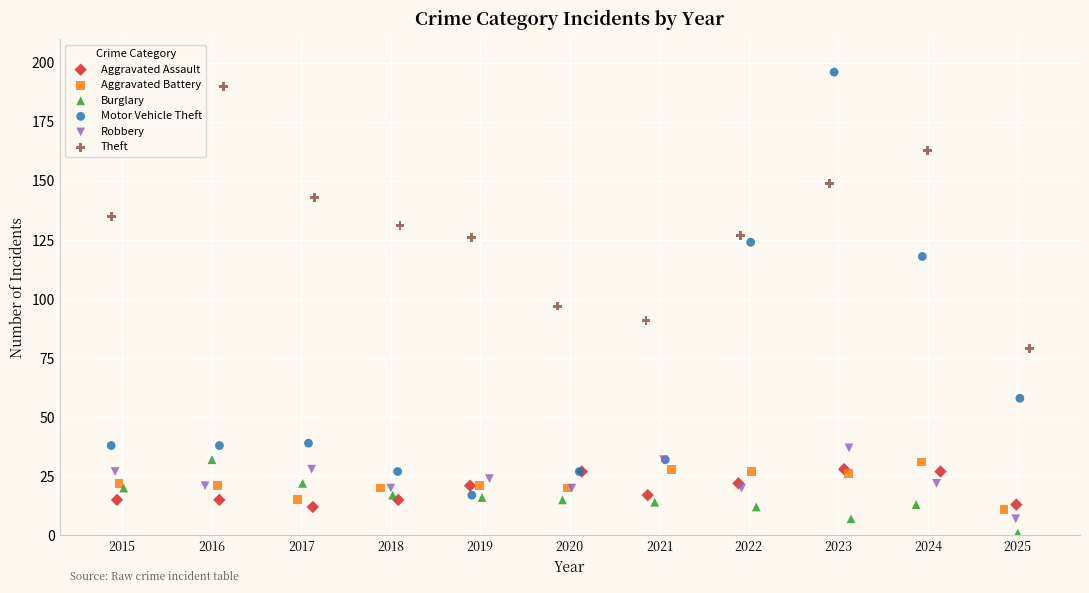

Which series reaches the maximum Y coordinate?

Motor Vehicle Theft